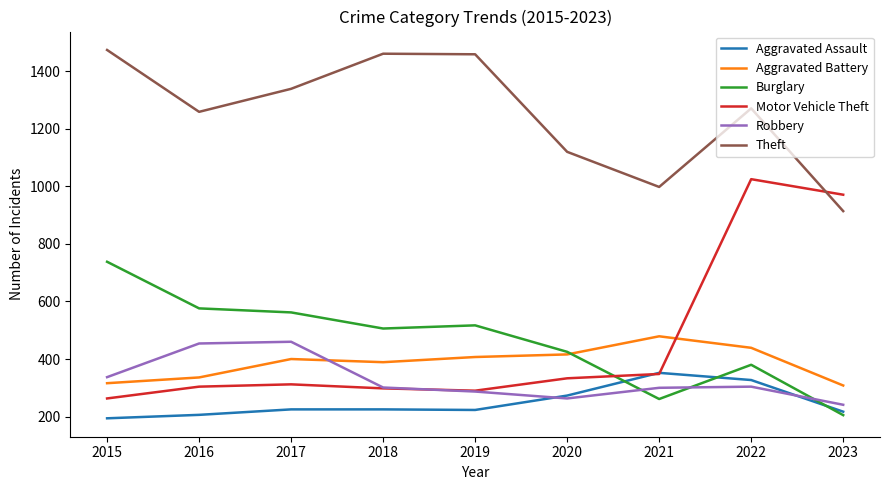

True or false: Motor Vehicle Theft and Aggravated Battery cross at least once.

True